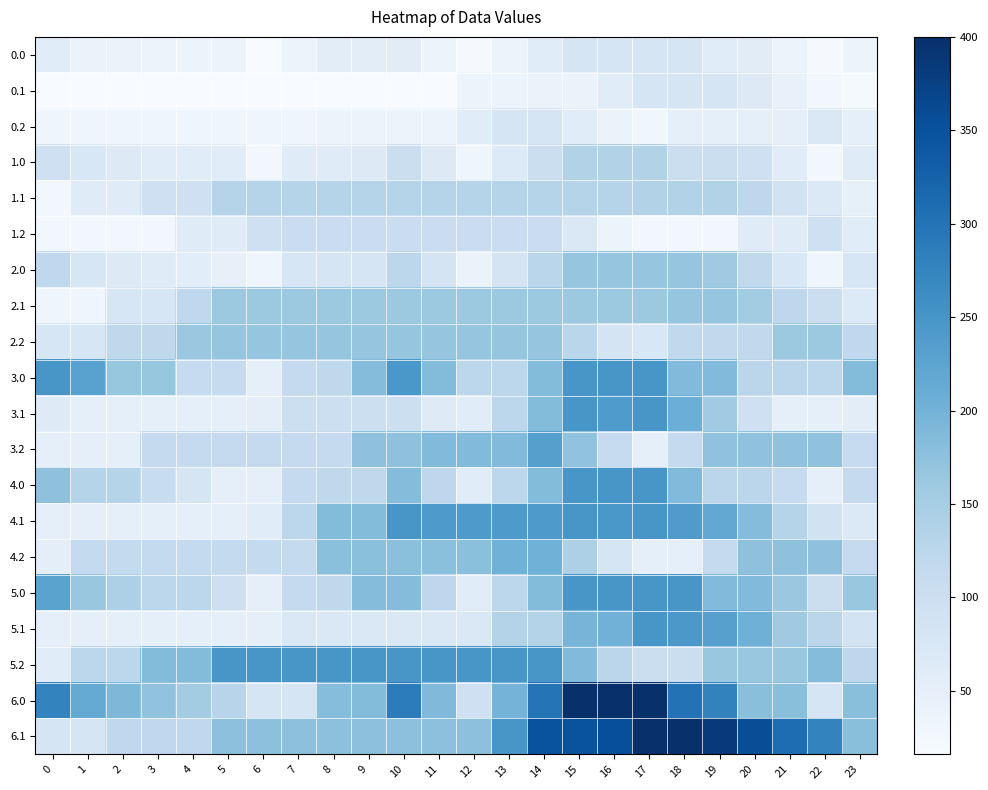

Reading left to right, transcribe all the data shown in this chart.

0.0: 0=59.9	1=40.1	2=40.1	3=35.8	4=35.8	5=35.8	6=16.0	7=36.2	8=56.4	9=56.4	10=59.0	11=39.2	12=19.4	13=39.6	14=59.8	15=80.0	16=80.0	17=80.0	18=80.0	19=60.2	20=59.1	21=39.3	22=19.5	23=39.7
0.1: 0=16.0	1=16.0	2=16.0	3=16.0	4=16.0	5=16.0	6=16.0	7=16.0	8=16.0	9=16.0	10=16.0	11=16.0	12=36.2	13=36.2	14=40.1	15=40.1	16=59.8	17=80.0	18=80.0	19=80.0	20=65.6	21=45.8	22=26.2	23=21.1
0.2: 0=31.8	1=31.8	2=31.8	3=31.8	4=31.8	5=31.8	6=31.8	7=31.8	8=39.6	9=39.6	10=39.6	11=39.6	12=59.8	13=80.0	14=80.0	15=60.2	16=40.4	17=31.0	18=51.2	19=51.2	20=51.2	21=51.2	22=71.4	23=51.6
1.0: 0=95.9	1=75.4	2=65.2	3=60.9	4=60.9	5=60.9	6=27.2	7=61.5	8=61.5	9=65.9	10=100.3	11=66.6	12=33.0	13=67.3	14=101.7	15=136.0	16=136.0	17=136.0	18=102.3	19=102.3	20=94.5	21=60.9	22=27.2	23=61.5
1.1: 0=27.2	1=61.5	2=61.5	3=95.9	4=95.9	5=130.2	6=130.2	7=130.2	8=130.2	9=130.2	10=130.2	11=130.2	12=130.2	13=130.2	14=130.2	15=130.2	16=130.2	17=136.0	18=136.0	19=136.0	20=121.6	21=89.6	22=69.9	23=48.6
1.2: 0=27.2	1=27.2	2=27.2	3=27.2	4=61.5	5=61.5	6=95.9	7=104.0	8=104.0	9=104.0	10=104.0	11=104.0	12=104.0	13=104.0	14=104.0	15=70.3	16=36.6	17=27.2	18=27.2	19=27.2	20=61.5	21=61.5	22=94.5	23=60.9
2.0: 0=118.4	1=76.9	2=66.6	3=62.3	4=57.5	5=46.7	6=33.6	7=76.0	8=81.5	9=81.5	10=123.9	11=82.3	12=40.7	13=83.2	14=125.6	15=168.0	16=168.0	17=168.0	18=168.0	19=158.3	20=116.8	21=75.2	22=33.6	23=76.0
2.1: 0=33.6	1=33.6	2=76.0	3=76.0	4=118.4	5=160.9	6=160.9	7=160.9	8=160.9	9=160.9	10=160.9	11=160.9	12=160.9	13=160.9	14=160.9	15=160.9	16=160.9	17=160.9	18=168.0	19=168.0	20=153.6	21=121.6	22=101.9	23=67.8
2.2: 0=77.1	1=77.1	2=119.5	3=119.5	4=161.9	5=168.0	6=168.0	7=168.0	8=168.0	9=168.0	10=168.0	11=168.0	12=168.0	13=168.0	14=168.0	15=126.4	16=84.8	17=75.4	18=117.8	19=117.8	20=117.8	21=160.2	22=160.2	23=118.7
3.0: 0=248.0	1=228.7	2=167.3	3=167.3	4=111.0	5=111.0	6=49.6	7=112.2	8=120.3	9=182.9	10=245.5	11=184.1	12=122.7	13=122.7	14=185.4	15=248.0	16=248.0	17=248.0	18=186.6	19=186.6	20=125.2	21=125.2	22=122.7	23=185.4
3.1: 0=62.6	1=49.6	2=49.6	3=49.6	4=49.6	5=49.6	6=52.4	7=99.3	8=99.3	9=99.3	10=99.3	11=62.9	12=60.1	13=122.7	14=185.4	15=248.0	16=240.1	17=248.0	18=207.9	19=156.7	20=95.3	21=49.6	22=49.6	23=56.1
3.2: 0=49.6	1=49.6	2=49.6	3=112.2	4=112.2	5=112.2	6=112.2	7=112.2	8=112.2	9=174.9	10=174.9	11=186.7	12=186.7	13=186.7	14=233.3	15=171.9	16=110.5	17=49.6	18=112.2	19=172.4	20=172.4	21=172.4	22=172.4	23=111.0
4.0: 0=174.9	1=131.9	2=131.9	3=106.7	4=81.1	5=49.6	6=49.6	7=112.2	8=120.3	9=120.3	10=182.9	11=121.5	12=60.1	13=122.7	14=185.4	15=248.0	16=248.0	17=248.0	18=186.6	19=125.2	20=125.2	21=111.0	22=49.6	23=112.2
4.1: 0=49.6	1=49.6	2=49.6	3=49.6	4=49.6	5=49.6	6=60.1	7=122.7	8=185.4	9=185.4	10=248.0	11=242.3	12=242.3	13=242.3	14=242.3	15=248.0	16=246.5	17=248.0	18=238.6	19=218.1	20=182.9	21=130.1	22=89.6	23=69.6
4.2: 0=52.1	1=114.7	2=114.7	3=114.7	4=114.7	5=114.7	6=114.7	7=114.7	8=177.3	9=177.3	10=177.3	11=177.3	12=177.3	13=202.6	14=202.6	15=141.2	16=79.8	17=49.6	18=49.6	19=112.2	20=174.9	21=174.9	22=174.9	23=113.5
5.0: 0=226.4	1=165.0	2=140.9	3=122.7	4=122.7	5=98.1	6=49.6	7=112.2	8=120.3	9=182.9	10=182.9	11=121.5	12=60.1	13=122.7	14=185.4	15=248.0	16=248.0	17=248.0	18=248.0	19=186.6	20=186.6	21=162.5	22=101.1	23=163.8
5.1: 0=49.6	1=49.6	2=49.6	3=49.6	4=49.6	5=49.6	6=49.6	7=70.9	8=70.9	9=70.9	10=70.9	11=70.9	12=70.9	13=133.5	14=133.5	15=196.1	16=201.7	17=248.0	18=245.5	19=231.9	20=203.7	21=157.8	22=124.3	23=86.9
5.2: 0=60.1	1=122.7	2=122.7	3=185.4	4=185.4	5=248.0	6=248.0	7=248.0	8=248.0	9=248.0	10=248.0	11=248.0	12=248.0	13=248.0	14=248.0	15=186.6	16=125.2	17=101.9	18=101.9	19=164.6	20=164.6	21=164.6	22=182.9	23=121.5
6.0: 0=276.9	1=214.1	2=190.0	3=171.8	4=153.1	5=128.5	6=80.0	7=80.0	8=181.0	9=185.3	10=286.3	11=187.3	12=97.0	13=198.0	14=299.0	15=400.0	16=400.0	17=400.0	18=301.0	19=278.0	20=179.0	21=179.0	22=80.0	23=178.5
6.1: 0=80.0	1=80.0	2=118.4	3=118.4	4=118.4	5=175.5	6=175.5	7=175.5	8=175.5	9=175.5	10=175.5	11=175.5	12=175.5	13=247.1	14=348.1	15=348.1	16=353.7	17=400.0	18=397.5	19=383.9	20=355.7	21=309.8	22=276.3	23=178.1